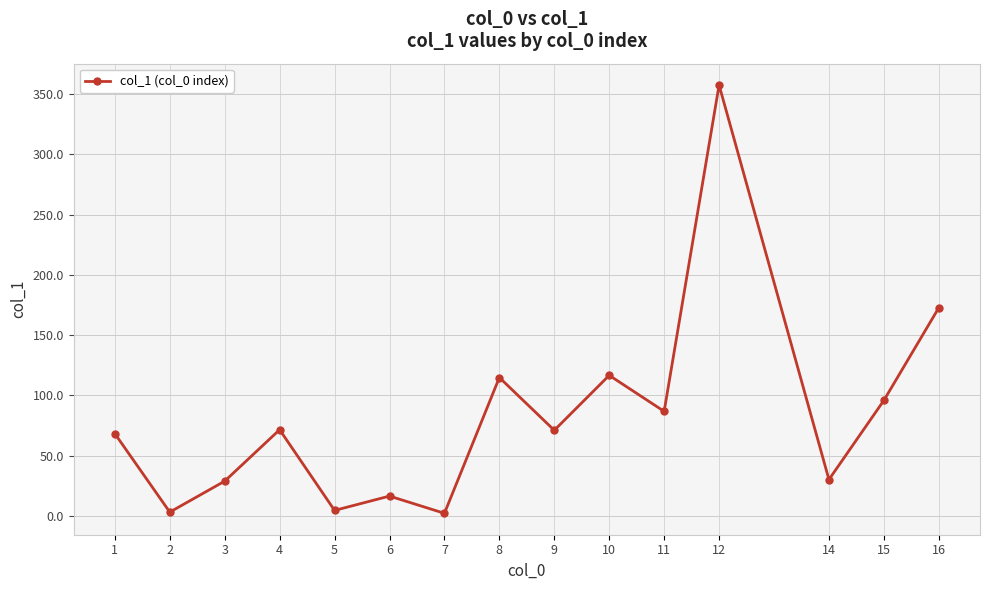

What is the sum of all values?

1239.8